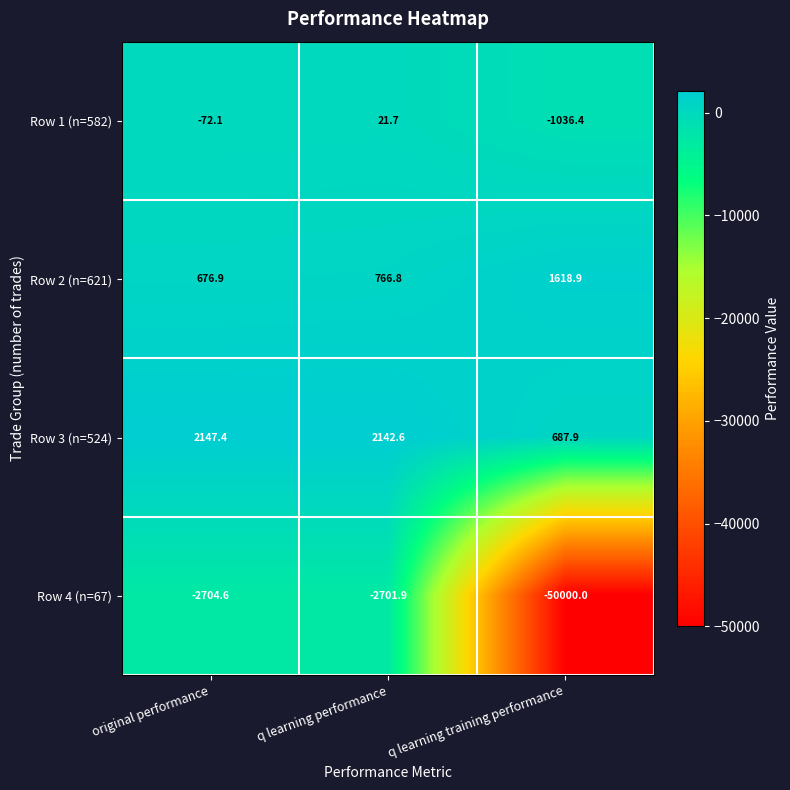

Reading right to left, list all the values displayed in this chart.

Row 1 (n=582): q learning training performance=-1036.4	q learning performance=21.7	original performance=-72.1
Row 2 (n=621): q learning training performance=1618.9	q learning performance=766.8	original performance=676.9
Row 3 (n=524): q learning training performance=687.9	q learning performance=2142.6	original performance=2147.4
Row 4 (n=67): q learning training performance=-50000.0	q learning performance=-2701.9	original performance=-2704.6